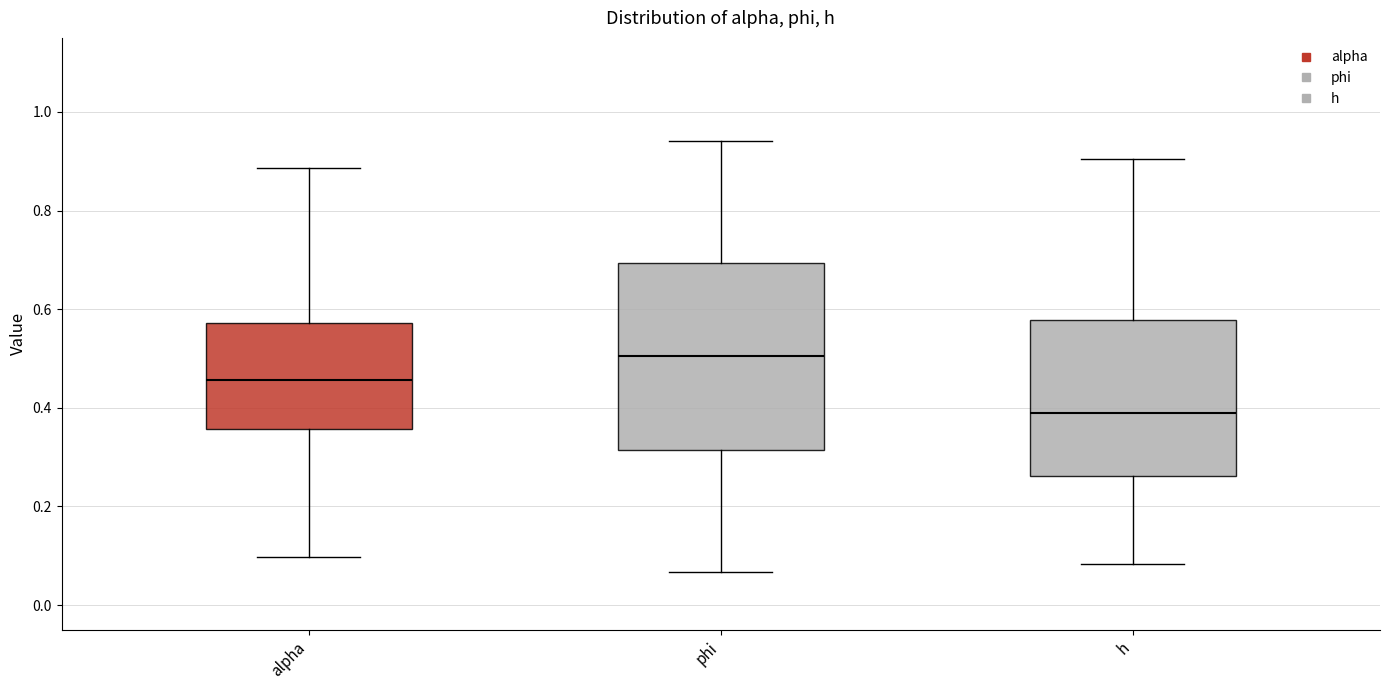

Reading left to right, read every box against the y-axis: the position of its median line, the range the box covers, and the ends of its whiskers. The values are not printed on the chart, so give them approximately, as read against the axis.

alpha: median 0.46, box 0.36 to 0.58, whiskers 0.10 to 0.88
phi: median 0.50, box 0.32 to 0.70, whiskers 0.06 to 0.94
h: median 0.38, box 0.26 to 0.58, whiskers 0.08 to 0.90